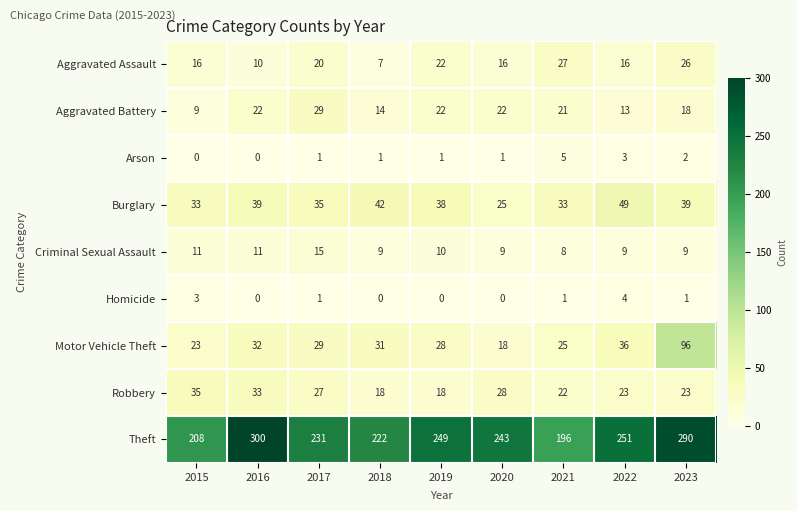

Which series has the largest range (max minus min)?

Theft